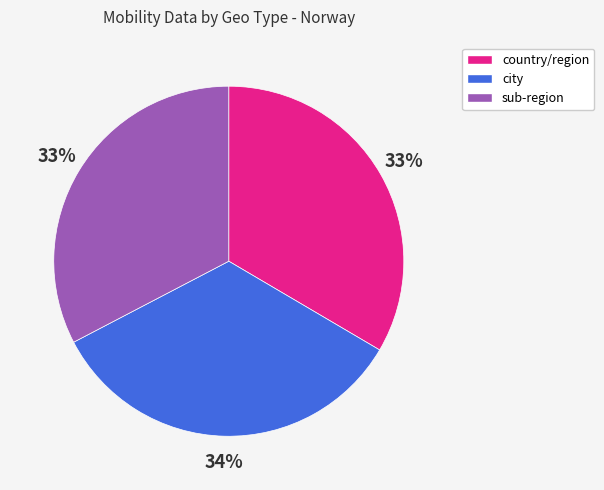

How many segments does this pie chart have?

3